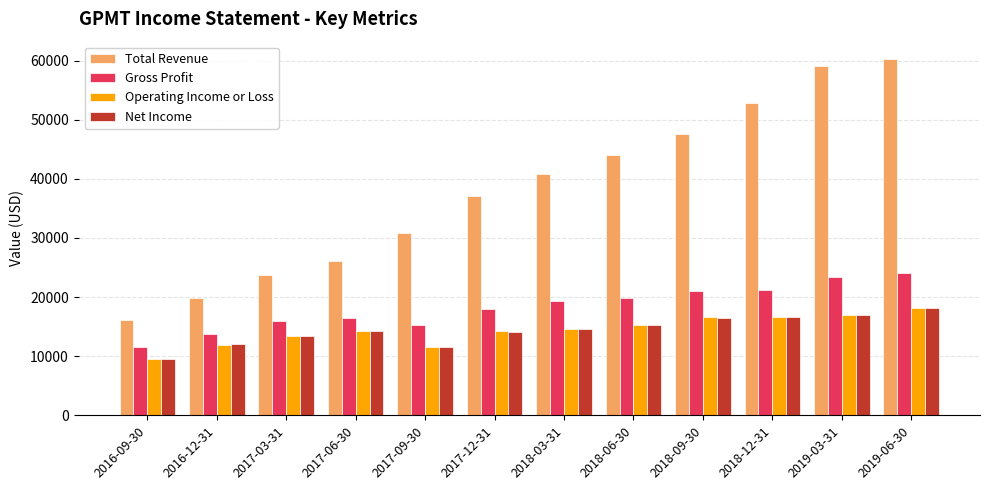

The Net Income series shows 7528 at 2019-06-30. True or false?

False